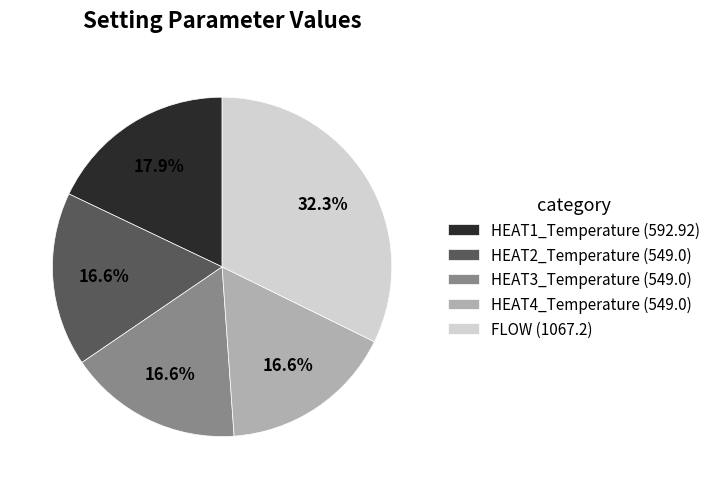

Which has a higher value, HEAT3_Temperature (549.0) or FLOW (1067.2)?

FLOW (1067.2)